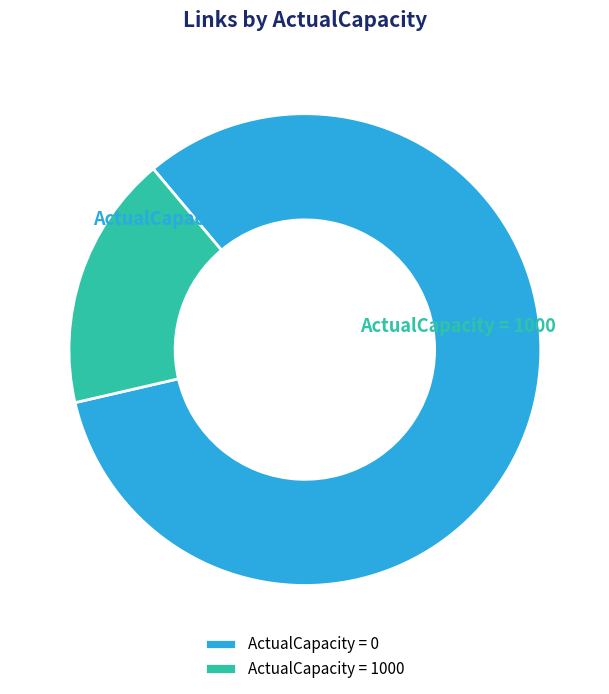

To the nearest percent, what is the average slice percentage?

50%